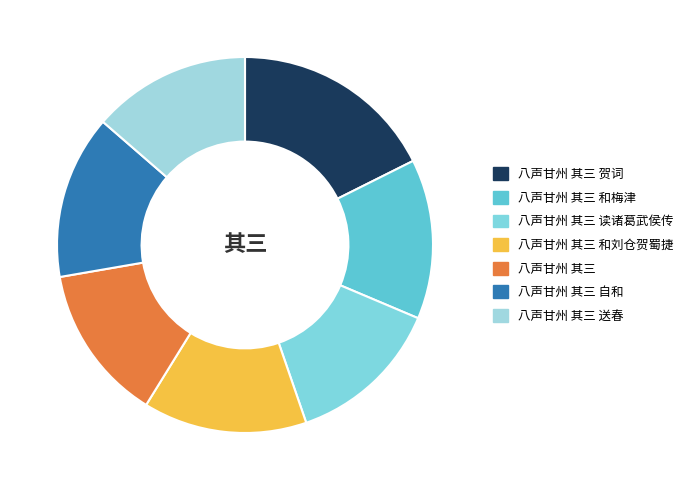

Is there a majority slice in this chart?

No